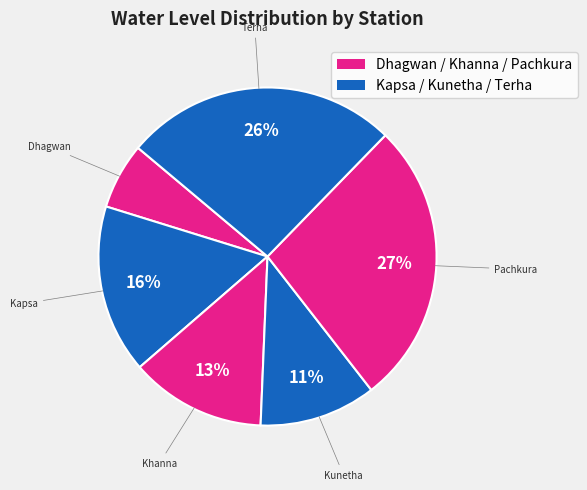

Count the number of slices in the pie.

6